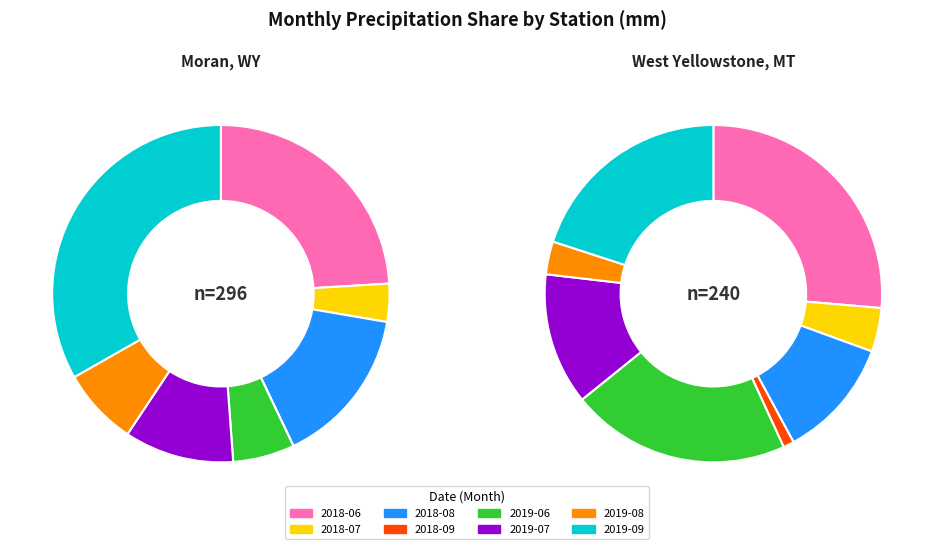

To the nearest percent, what is the difference between the 2018-09 and 2019-09 slice percentages?

33%